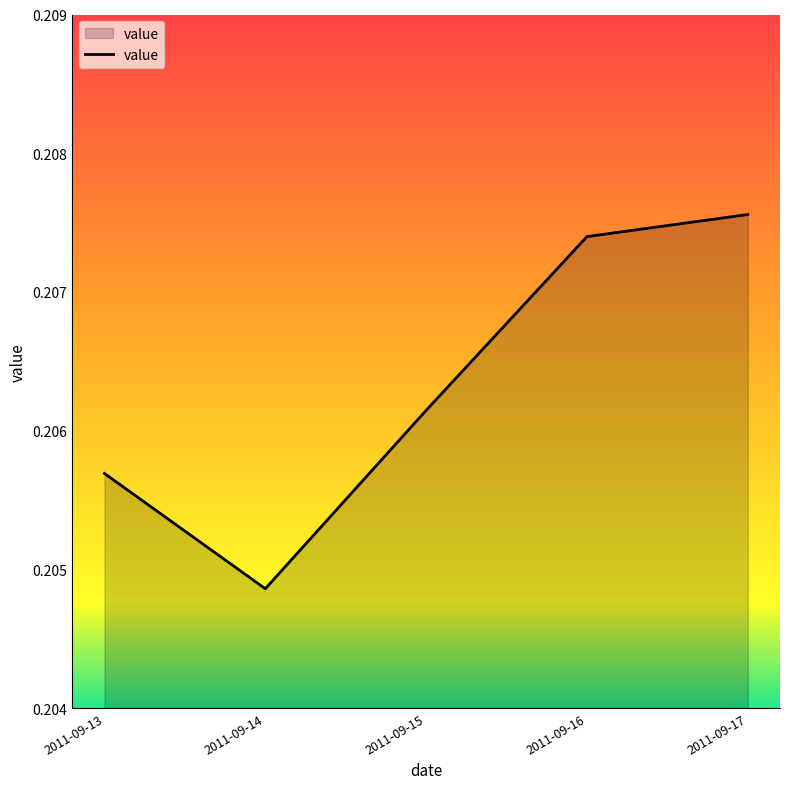

The value at 2011-09-14 is 0.0. True or false?

False